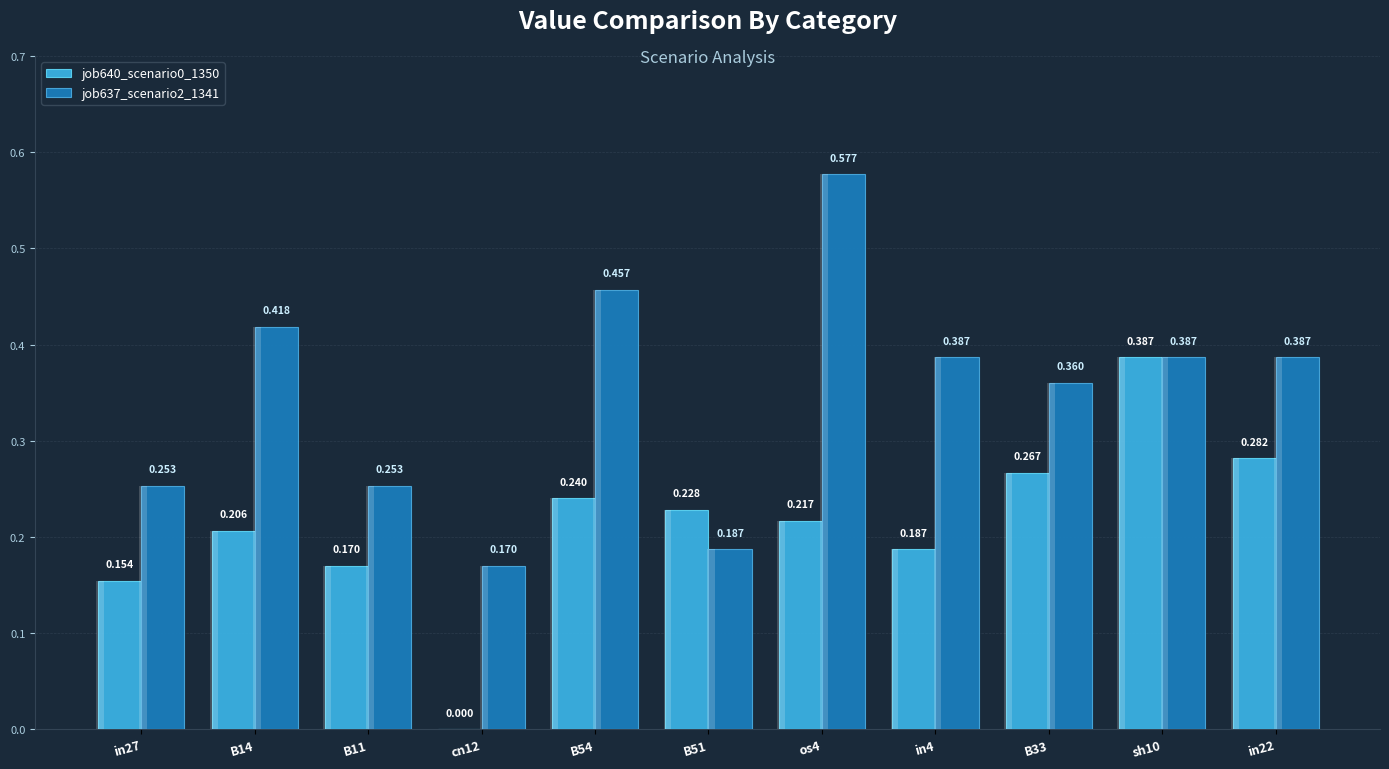

Which category has the lowest value across all series?

cn12